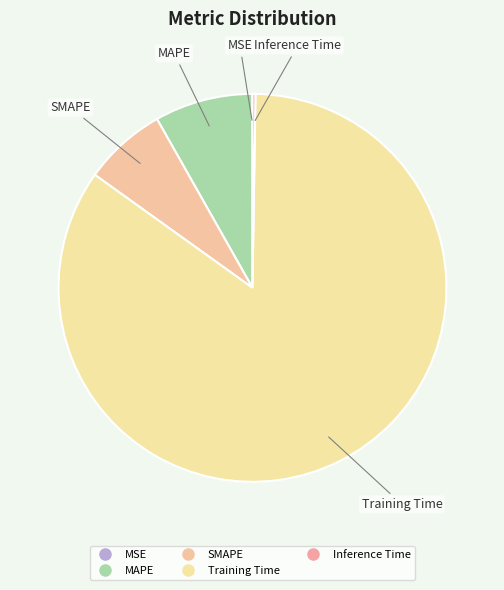

Is the sum of MSE and Training Time greater than half?

Yes